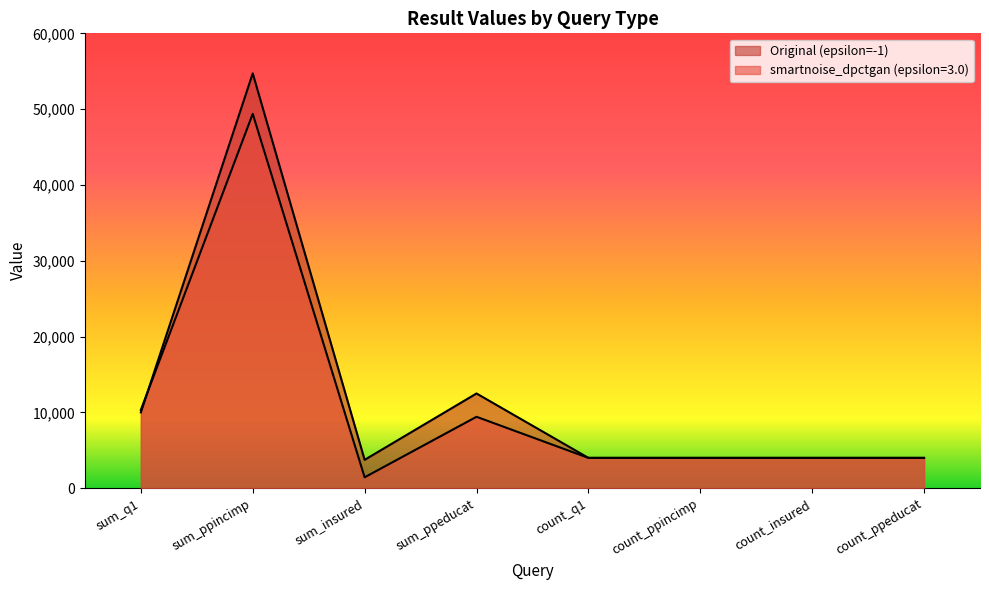

What is the difference between the maximum and minimum values in the smartnoise_dpctgan (epsilon=3.0) series?

47944